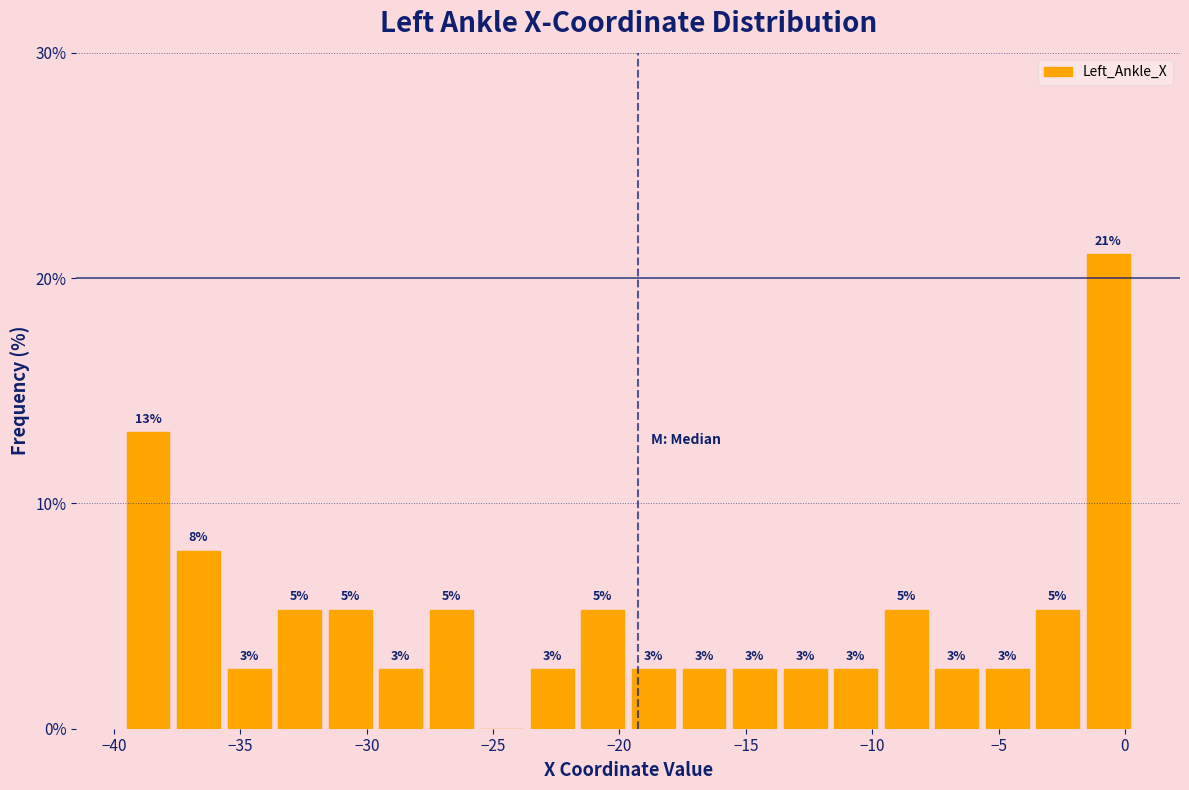

Around what value on the x-axis is the tallest bar? Give the approximate position of its centre, as read against the axis.

-0.5